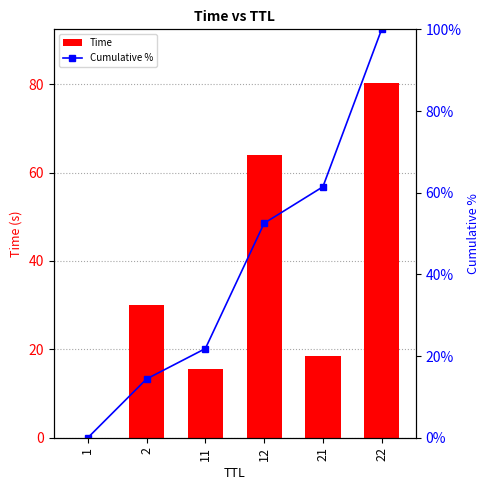

Reading right to left, transcribe all the data shown in this chart.

Time: 22=80.3	21=18.6	12=64.0	11=15.5	2=30.0	1=0.0
Cumulative %: 22=100.0	21=61.4	12=52.5	11=21.8	2=14.4	1=0.0